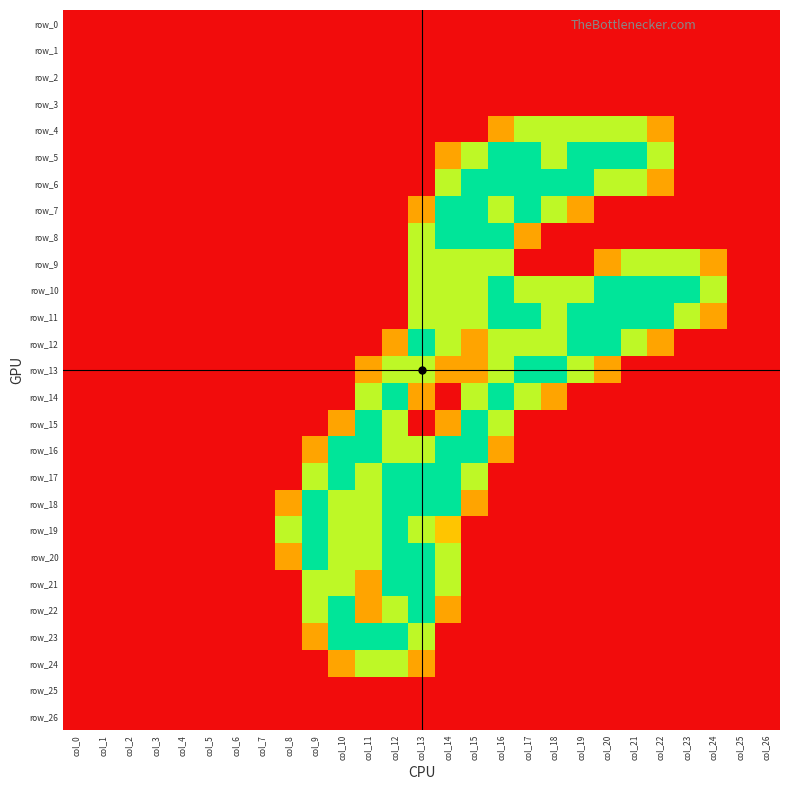

Is it true that row_10 equals 0.0 at col_11?

True